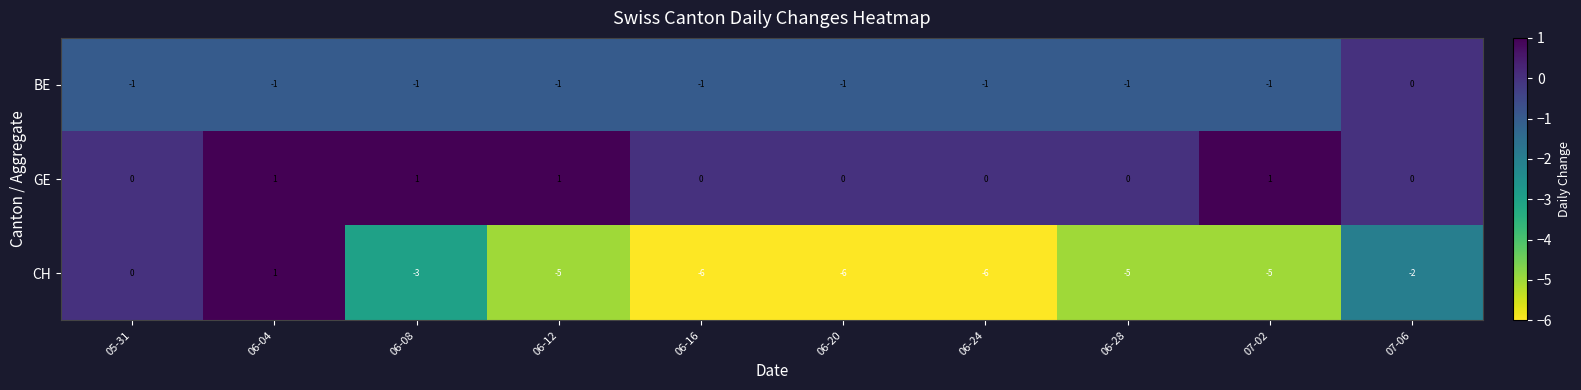

At which category is the sum across all series the highest?

06-04